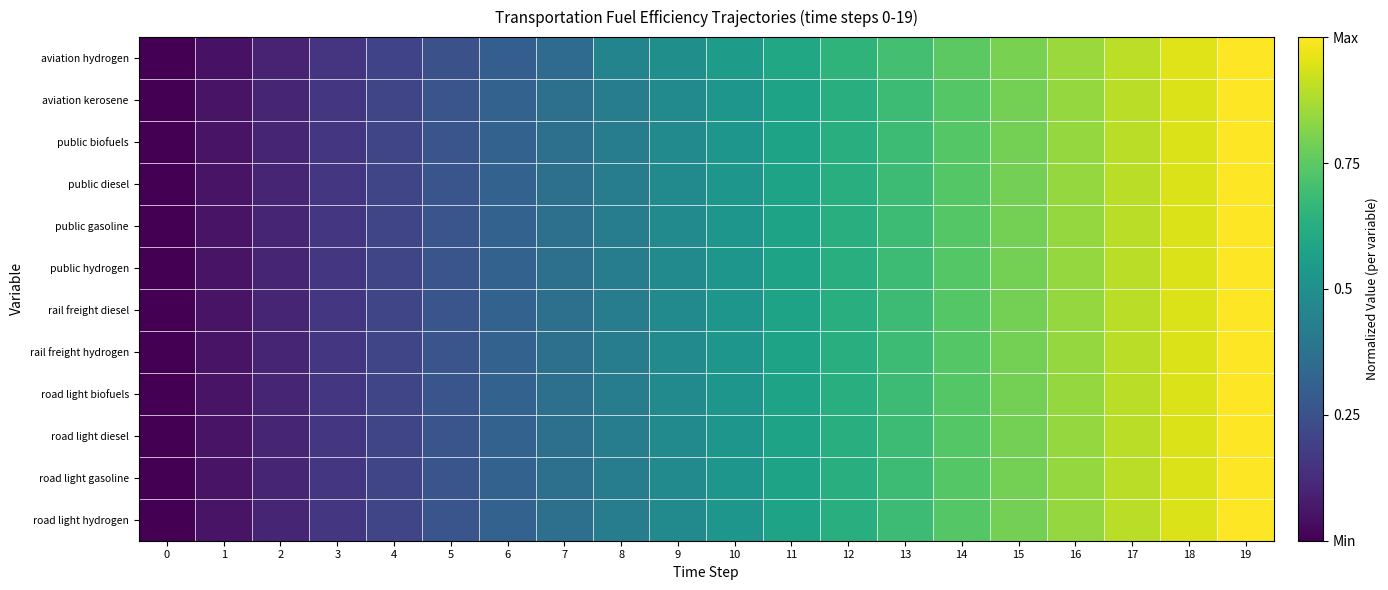

Which series has the widest spread of values?

aviation hydrogen